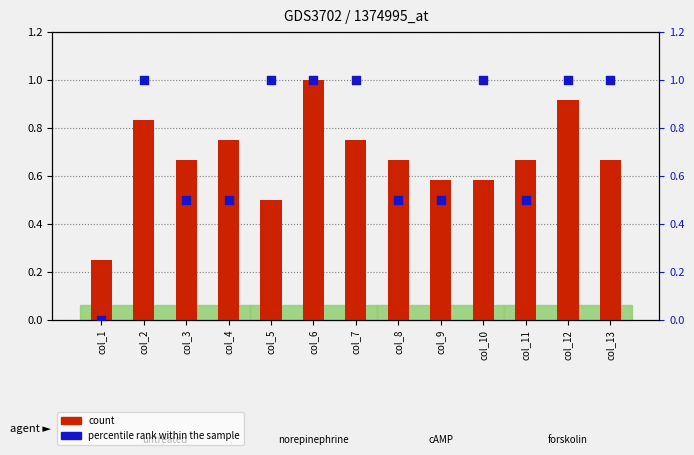

What are all the series names shown in the legend?

count, percentile rank within the sample